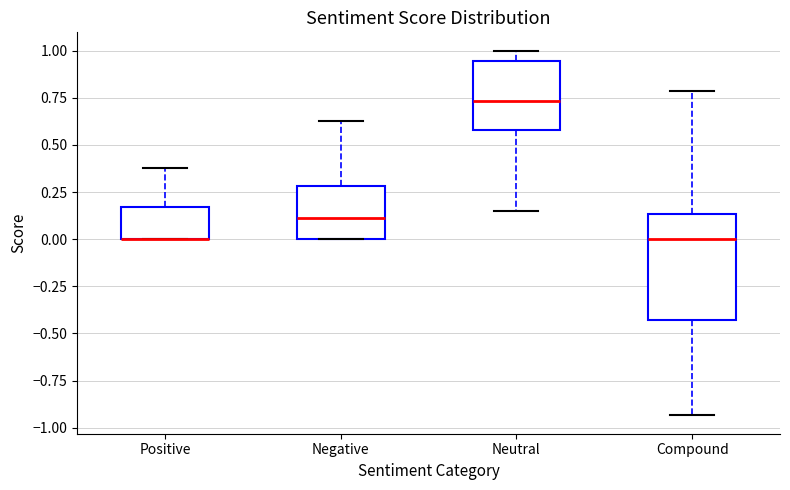

Reading left to right, read every box against the y-axis: the position of its median line, the range the box covers, and the ends of its whiskers. The values are not printed on the chart, so give them approximately, as read against the axis.

Positive: median 0.00 (drawn on the box's lower edge), box 0.00 to 0.15, whiskers 0.00 to 0.40
Negative: median 0.10, box 0.00 to 0.30, whiskers 0.00 to 0.65
Neutral: median 0.75, box 0.60 to 0.95, whiskers 0.15 to 1.00
Compound: median 0.00, box -0.45 to 0.15, whiskers -0.95 to 0.80